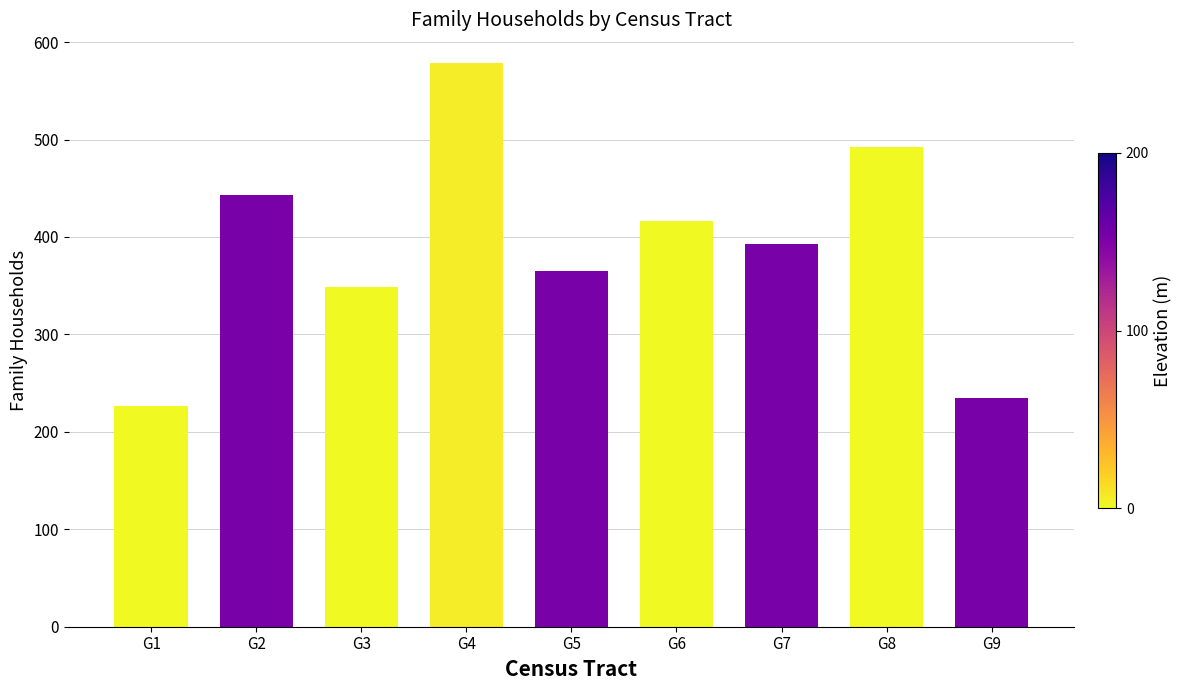

What is the greatest value displayed?

579